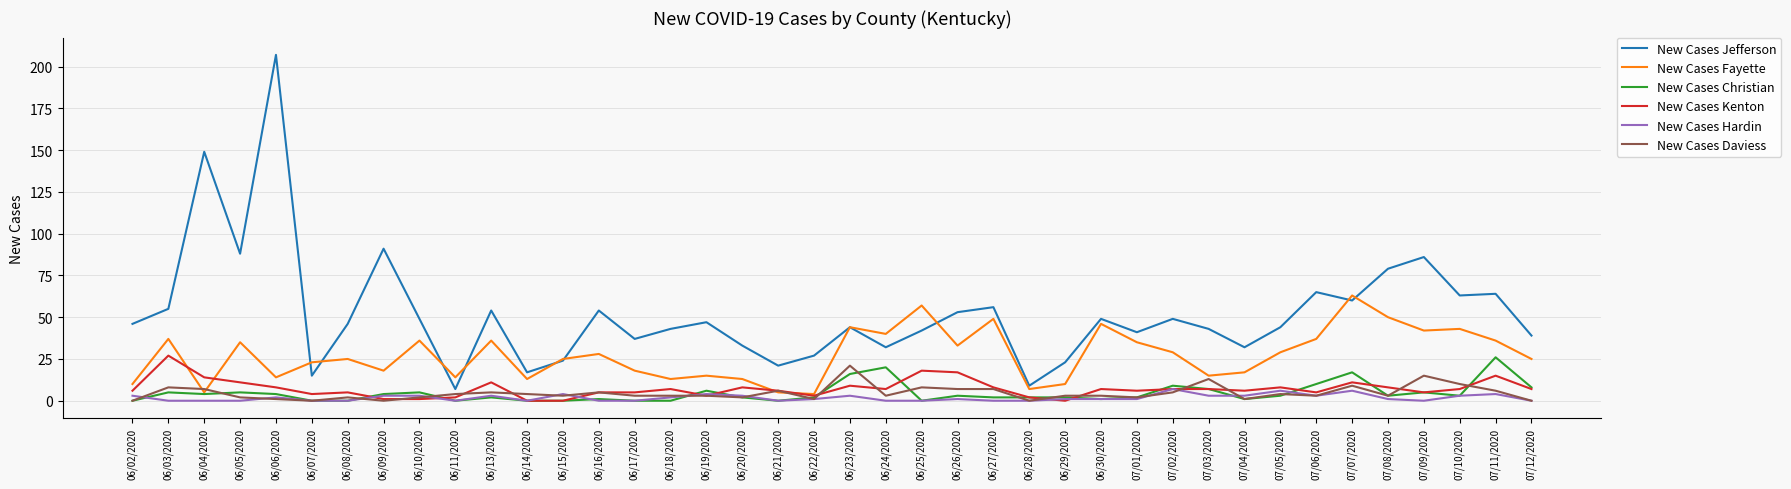

True or false: New Cases Jefferson and New Cases Hardin cross at least once.

False